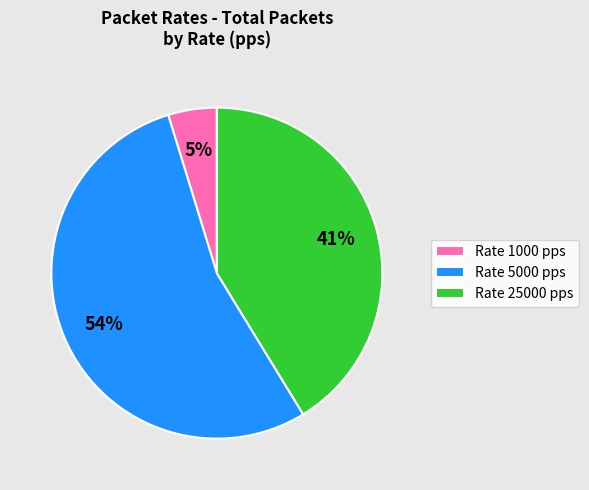

The Rate 1000 pps slice represents 13% of the pie. True or false?

False